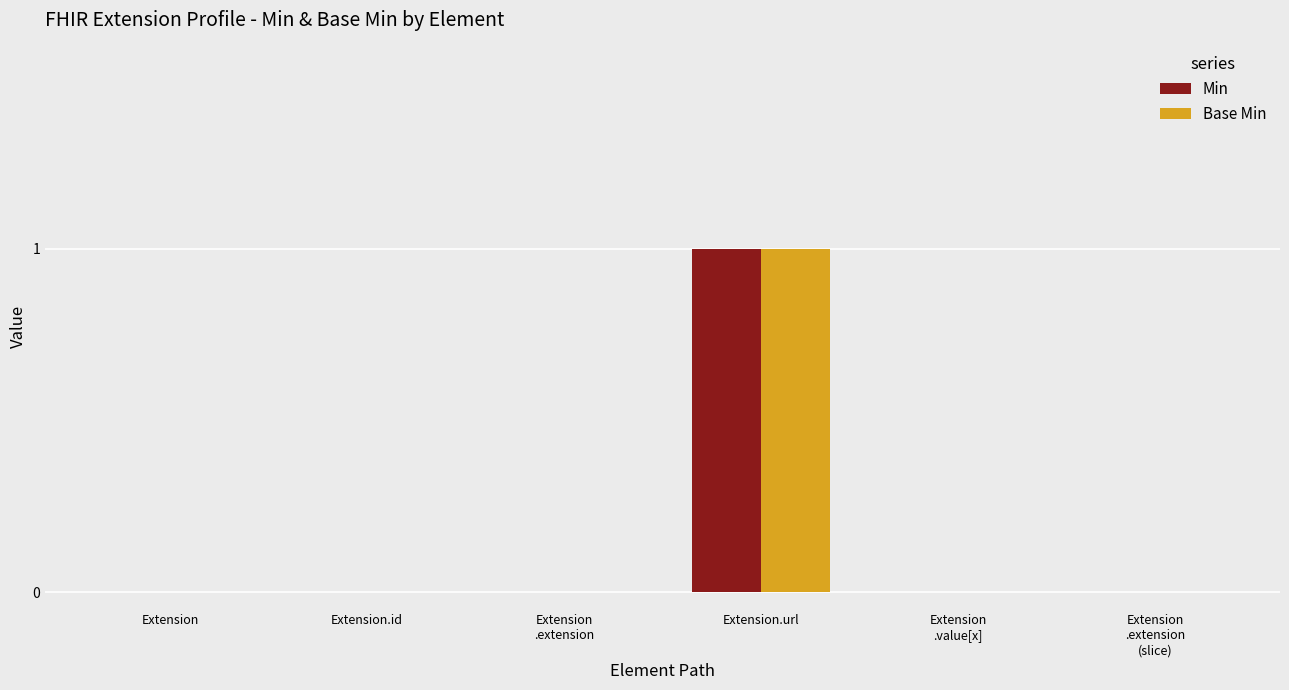

Which category has the highest value in the Min series?

Extension.url